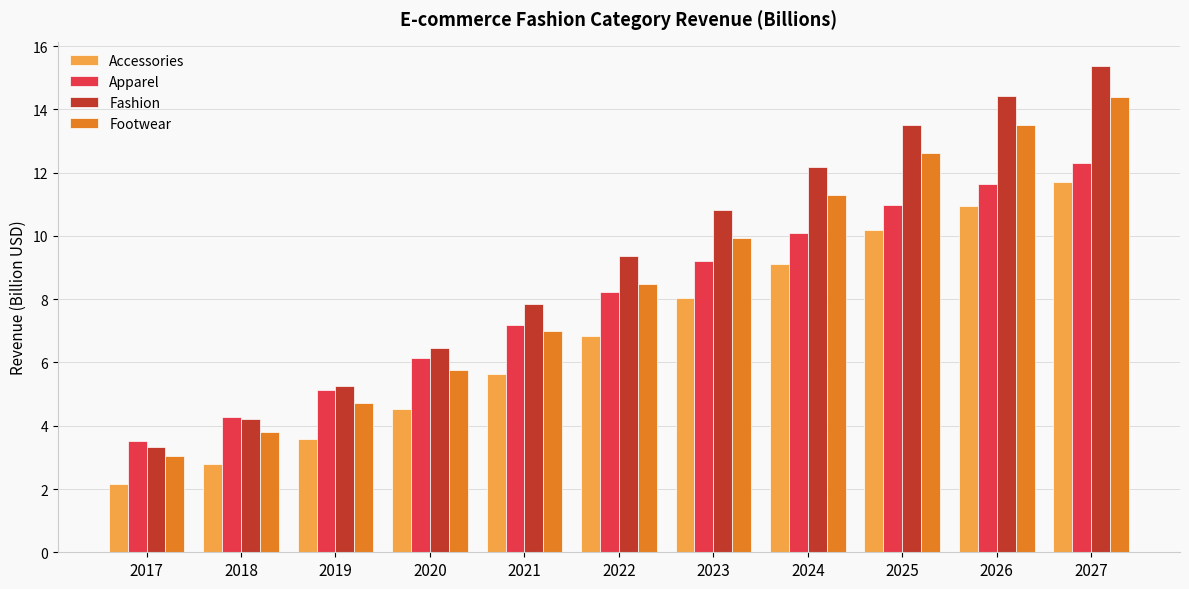

The Fashion series shows 2.0 at 2017. True or false?

False